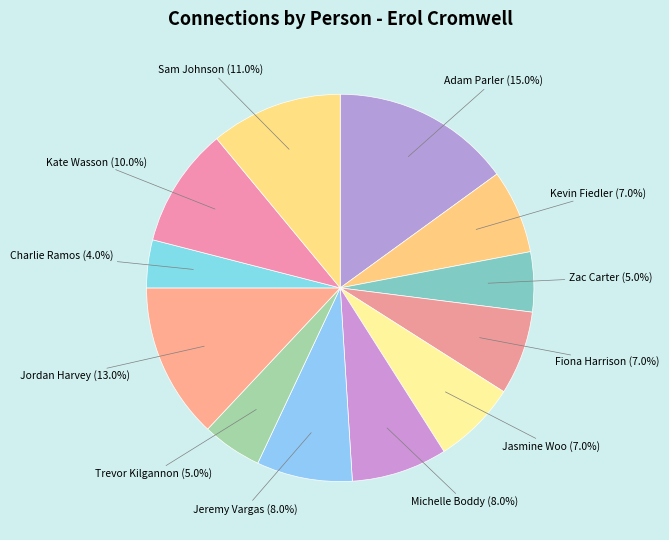

Do Charlie Ramos and Trevor Kilgannon together represent more than half of the pie?

No